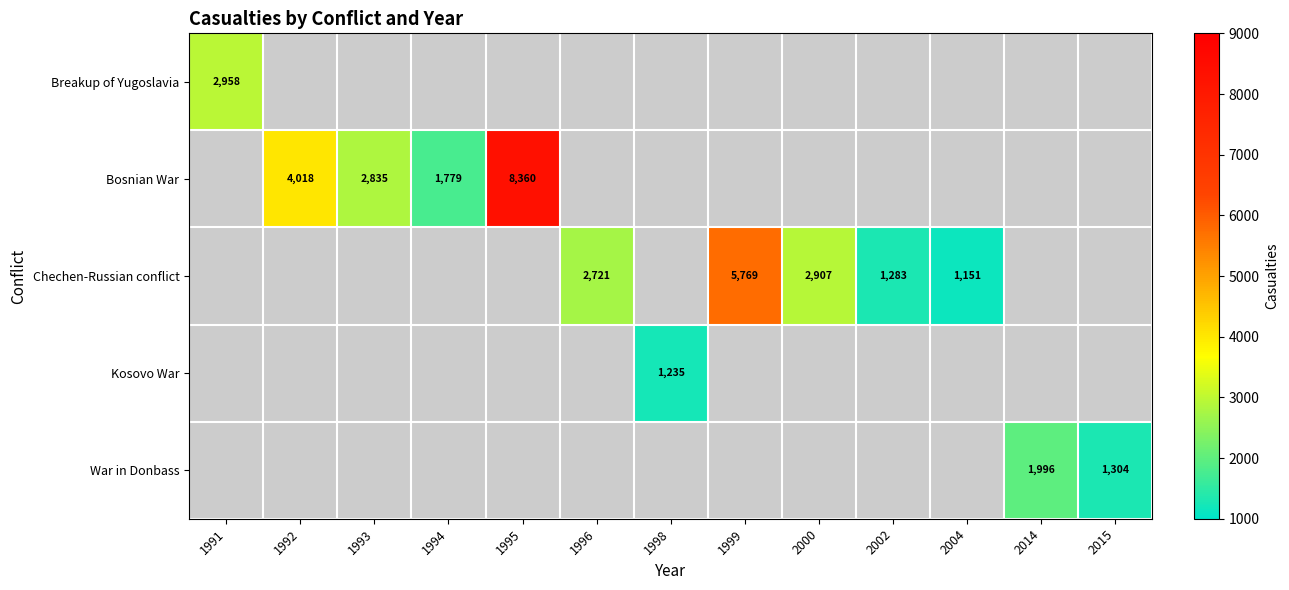

The Kosovo War series shows 1235 at 1998. True or false?

True